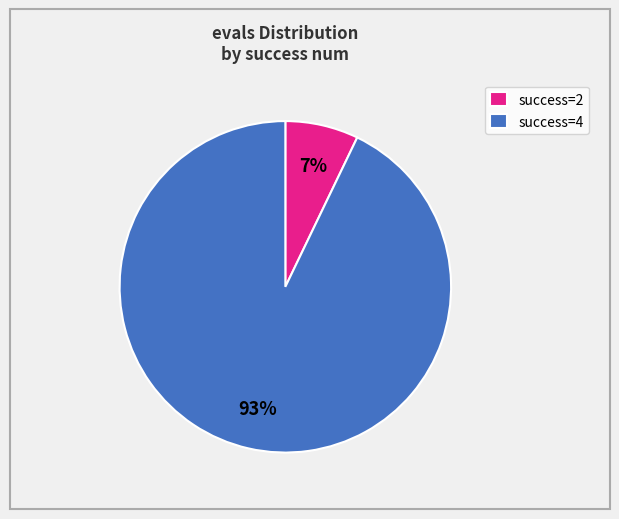

Is it true that success=2 is 7% of the pie?

True